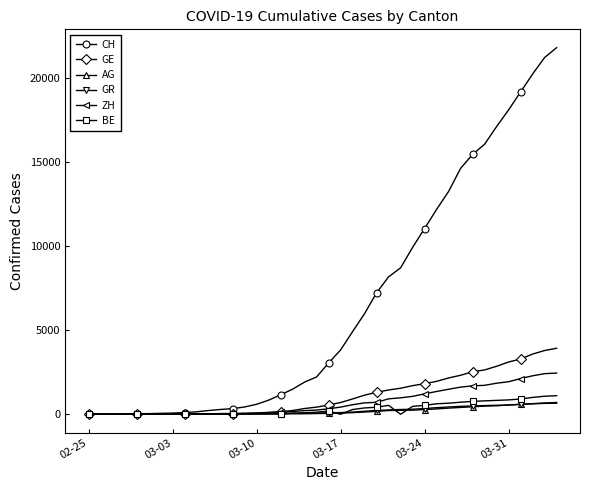

Which series has the widest spread of values?

CH